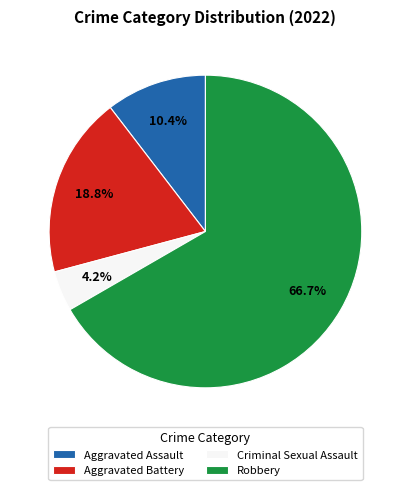

What is the ratio of the value at Aggravated Assault to the value at Robbery?

0.2